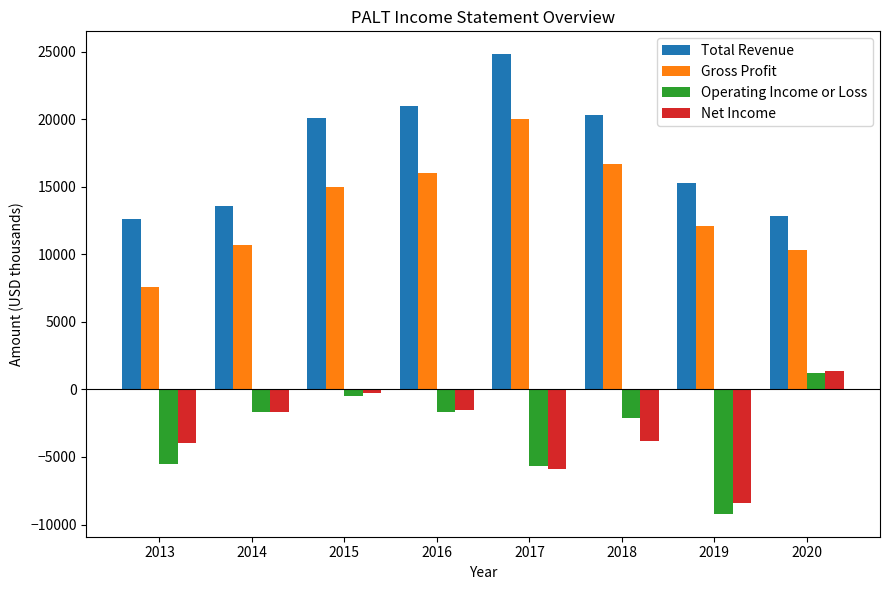

What are all the series names shown in the legend?

Total Revenue, Gross Profit, Operating Income or Loss, Net Income